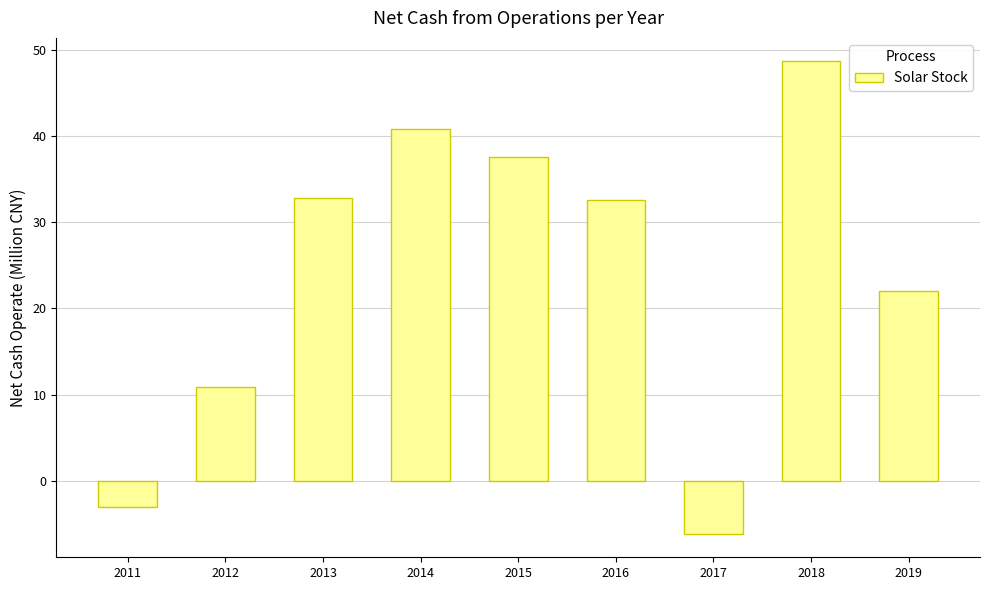

What is the average value?

24.0